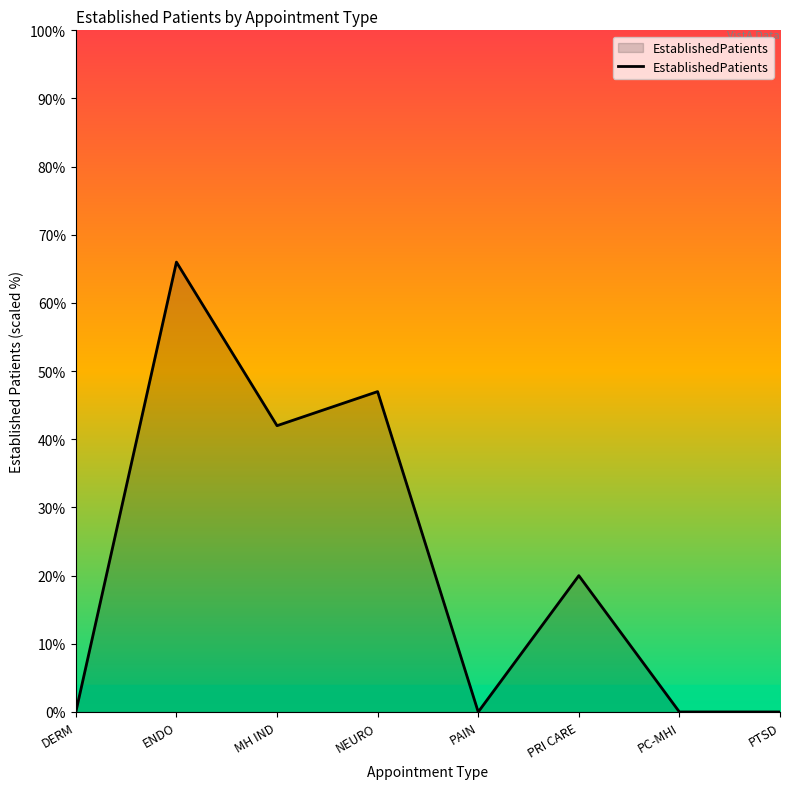

What is the greatest value displayed?

66.0